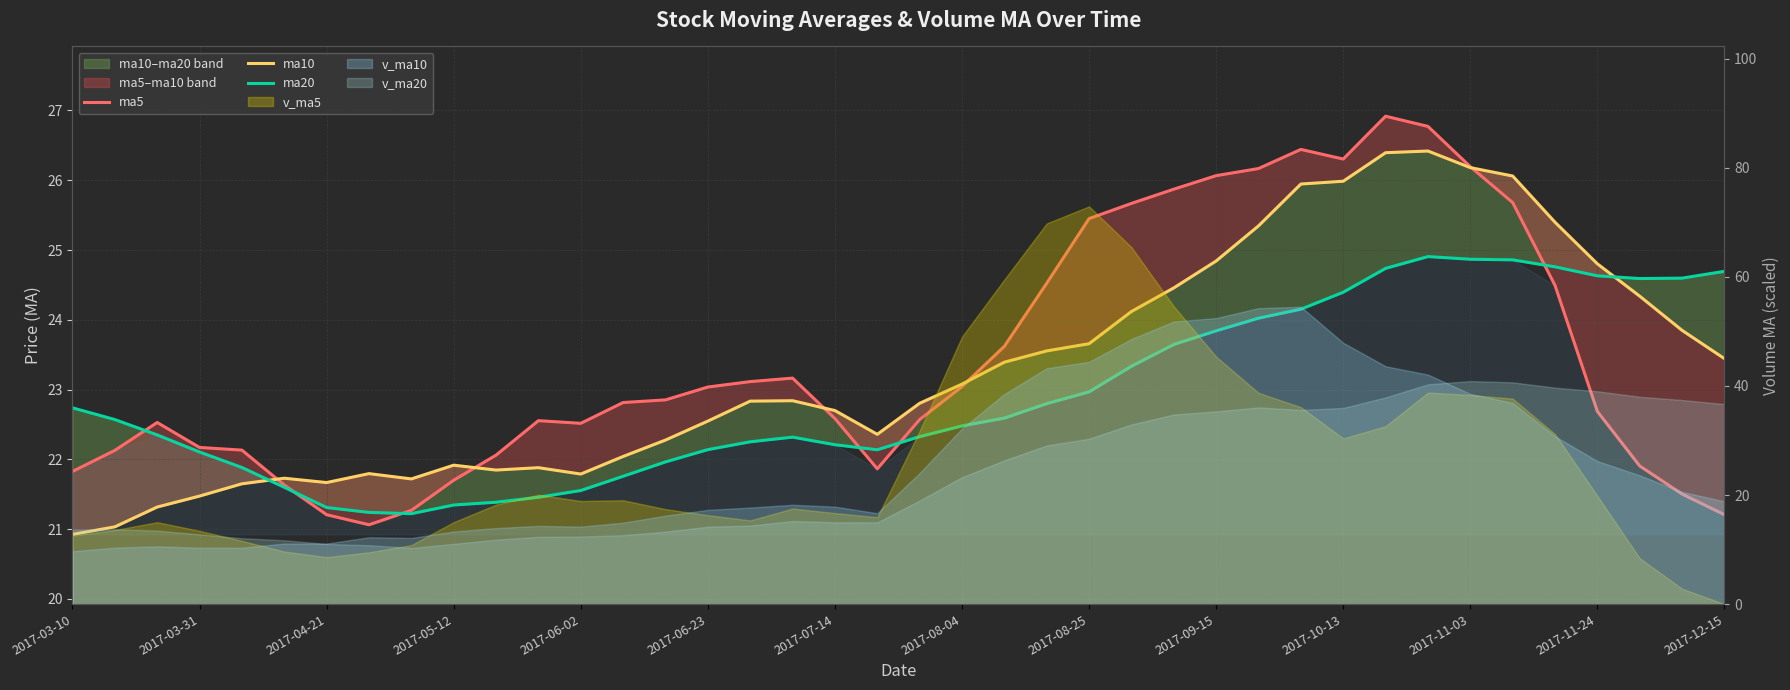

What position from the left is 2017-08-25?

9